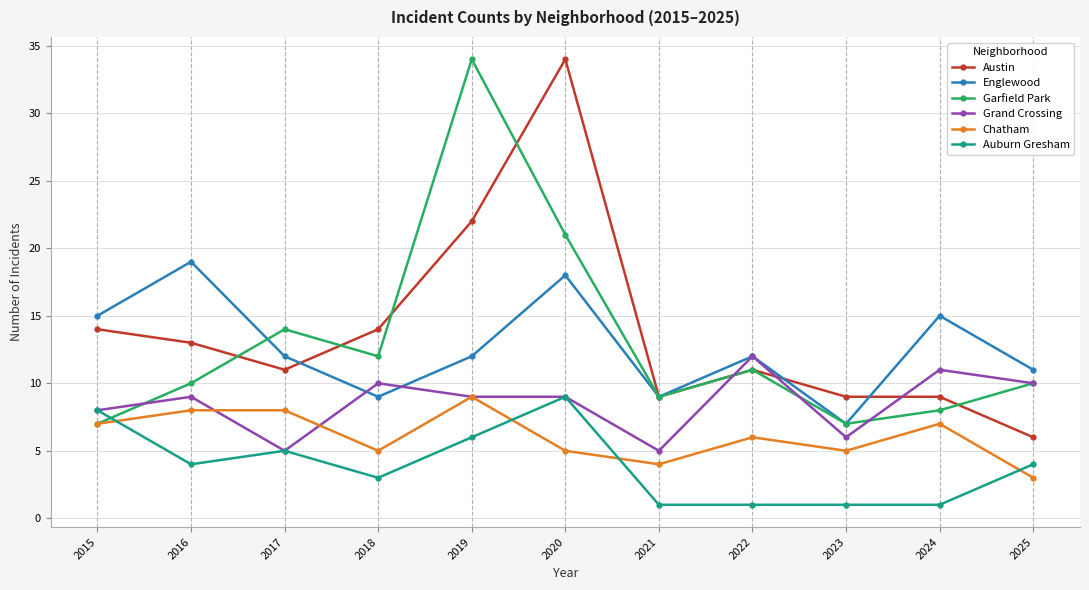

Reading left to right, list all the values displayed in this chart.

Austin: 2015=14	2016=13	2017=11	2018=14	2019=22	2020=34	2021=9	2022=11	2023=9	2024=9	2025=6
Englewood: 2015=15	2016=19	2017=12	2018=9	2019=12	2020=18	2021=9	2022=12	2023=7	2024=15	2025=11
Garfield Park: 2015=7	2016=10	2017=14	2018=12	2019=34	2020=21	2021=9	2022=11	2023=7	2024=8	2025=10
Grand Crossing: 2015=8	2016=9	2017=5	2018=10	2019=9	2020=9	2021=5	2022=12	2023=6	2024=11	2025=10
Chatham: 2015=7	2016=8	2017=8	2018=5	2019=9	2020=5	2021=4	2022=6	2023=5	2024=7	2025=3
Auburn Gresham: 2015=8	2016=4	2017=5	2018=3	2019=6	2020=9	2021=1	2022=1	2023=1	2024=1	2025=4